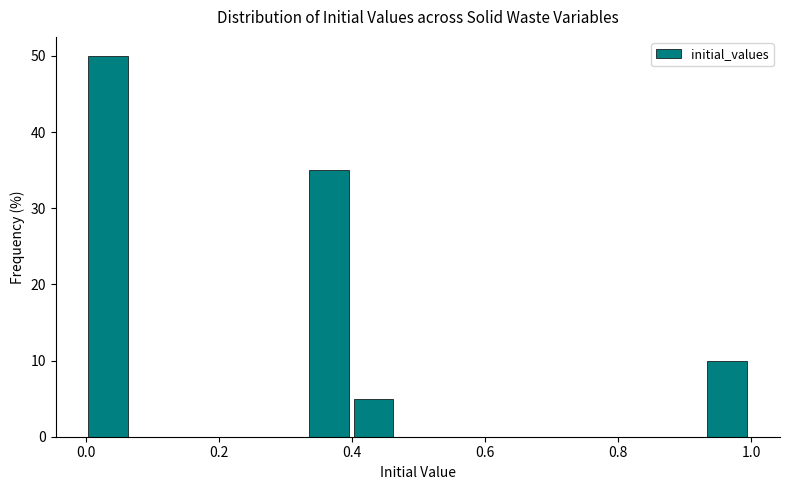

Read against the x-axis, roughly where is the centre of the tallest bar?

0.04